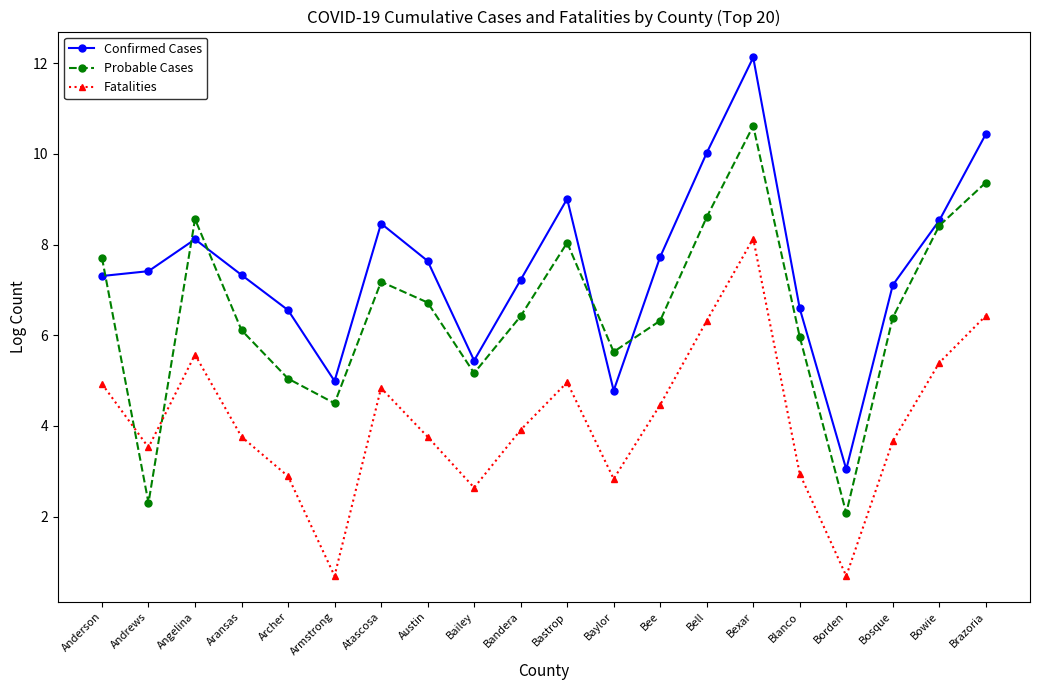

How many interior local peaks does the Fatalities series have?

4